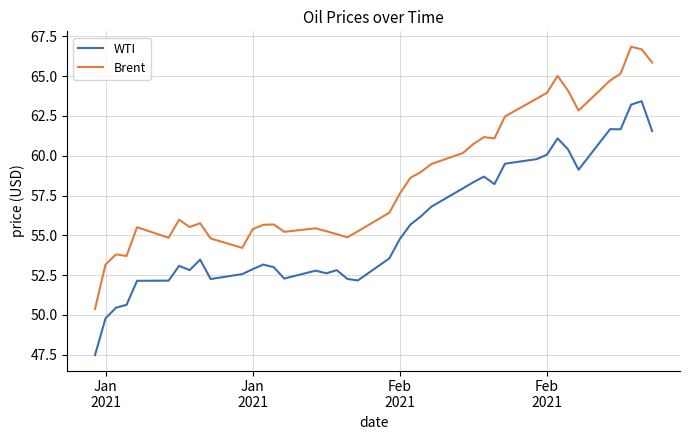

True or false: Brent and WTI intersect in this chart.

False